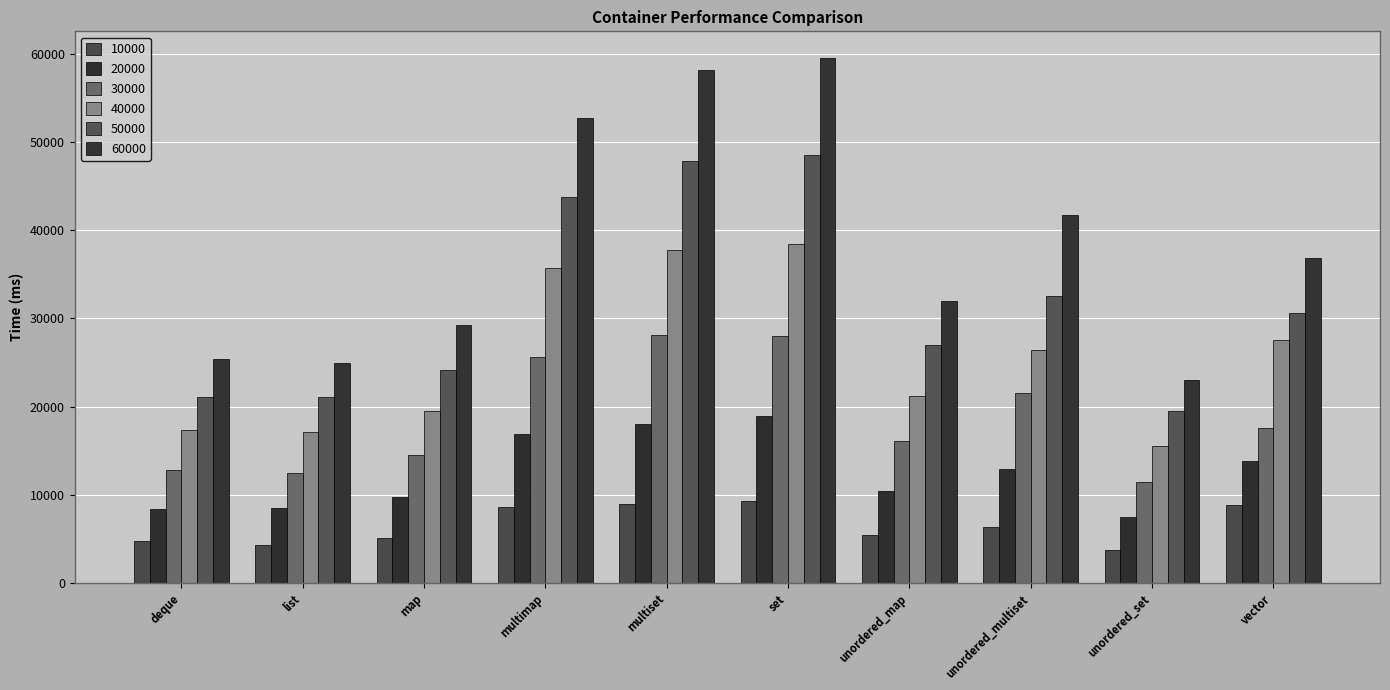

Is it true that 10000 equals 6947 at deque?

False